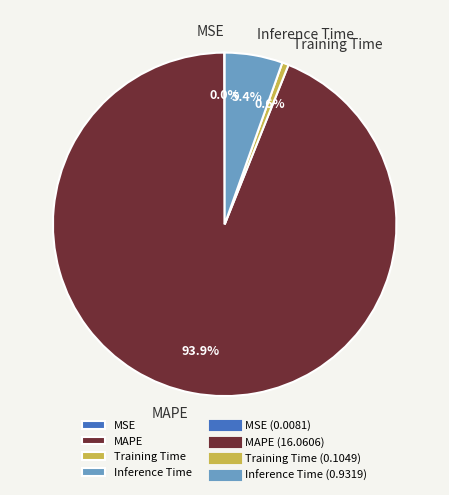

To the nearest percent, what percentage of the pie is Training Time?

1%